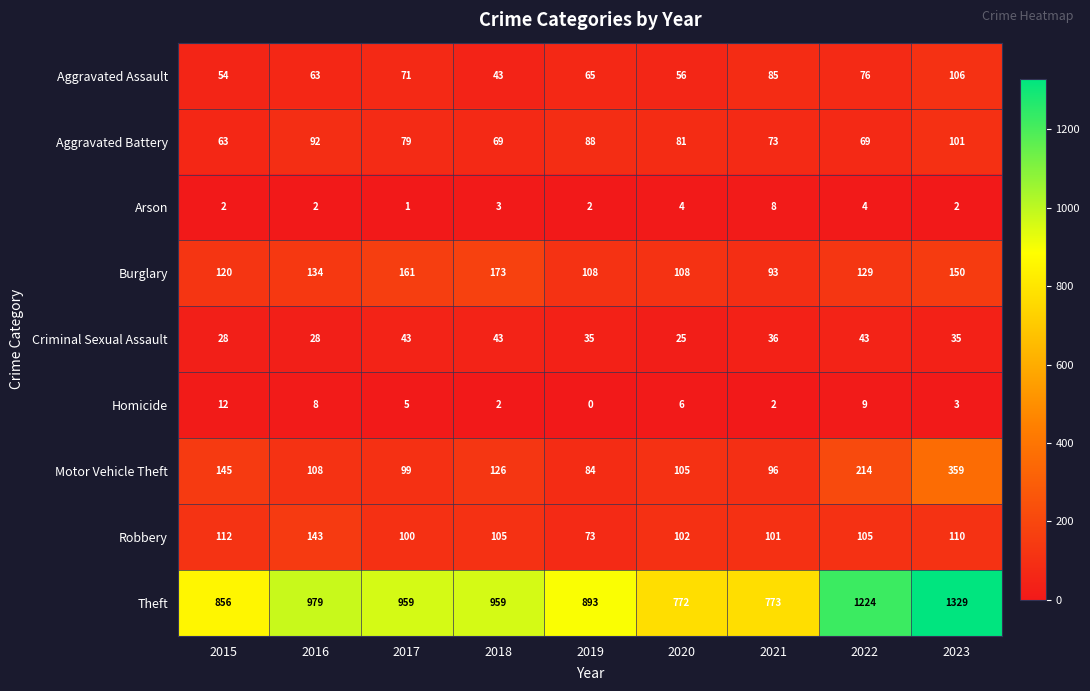

What is the maximum value shown in the chart?

1329